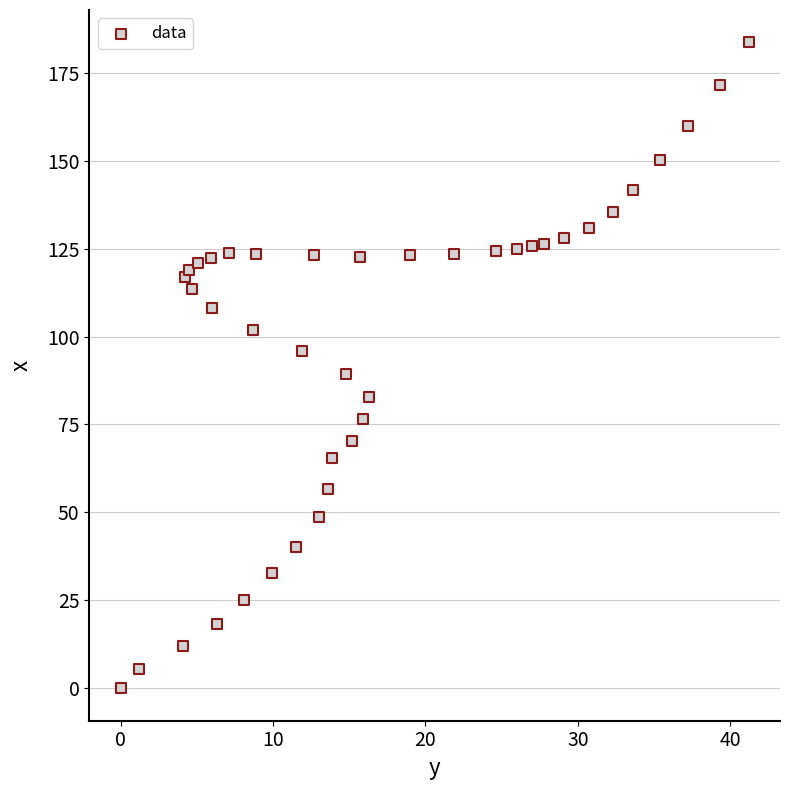

What is the range of Y values (max minus min)?

183.6